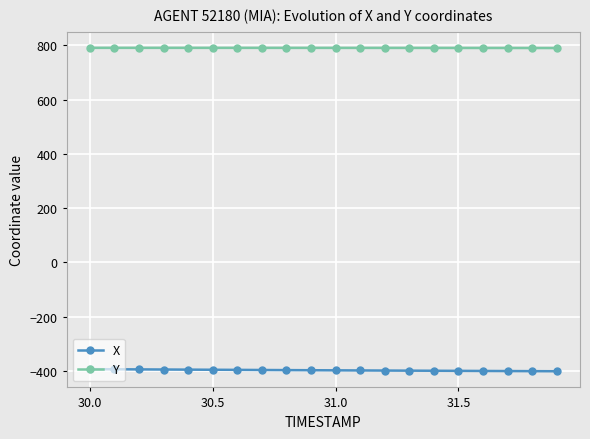

What is the greatest value displayed?

790.5